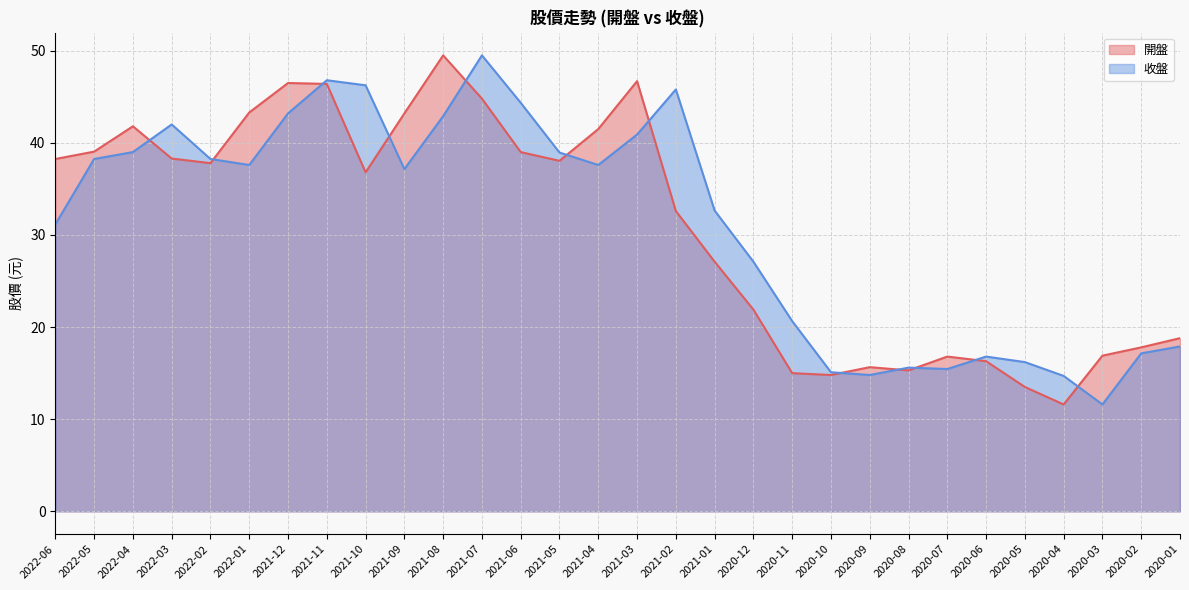

Reading left to right, what are all the values shown in this chart?

開盤: 2022-06=38.2	2022-05=39.0	2022-04=41.8	2022-03=38.3	2022-02=37.8	2022-01=43.3	2021-12=46.5	2021-11=46.4	2021-10=36.8	2021-09=43.2	2021-08=49.5	2021-07=44.8	2021-06=39.0	2021-05=38.0	2021-04=41.5	2021-03=46.7	2021-02=32.6	2021-01=27.1	2020-12=21.9	2020-11=15.0	2020-10=14.8	2020-09=15.7	2020-08=15.3	2020-07=16.8	2020-06=16.3	2020-05=13.5	2020-04=11.6	2020-03=16.9	2020-02=17.8	2020-01=18.8
收盤: 2022-06=31.1	2022-05=38.2	2022-04=39.0	2022-03=42.0	2022-02=38.2	2022-01=37.6	2021-12=43.2	2021-11=46.8	2021-10=46.2	2021-09=37.1	2021-08=42.9	2021-07=49.5	2021-06=44.4	2021-05=39.0	2021-04=37.6	2021-03=40.9	2021-02=45.8	2021-01=32.6	2020-12=27.1	2020-11=20.6	2020-10=15.1	2020-09=14.8	2020-08=15.6	2020-07=15.4	2020-06=16.8	2020-05=16.2	2020-04=14.7	2020-03=11.6	2020-02=17.1	2020-01=17.9